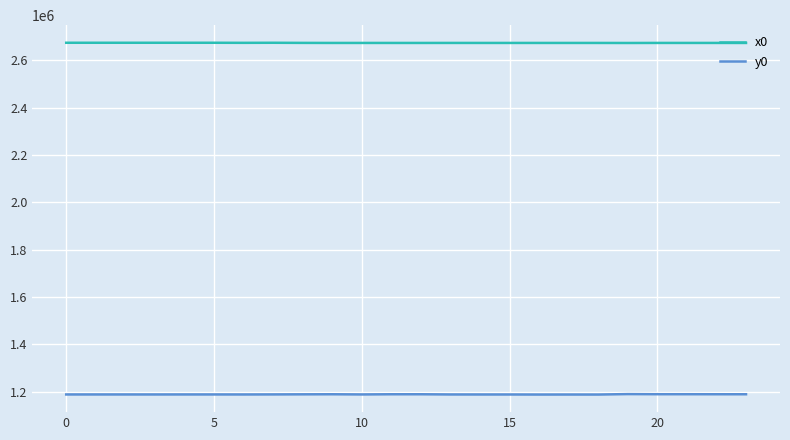

What is the maximum value for y0?

1189841.0